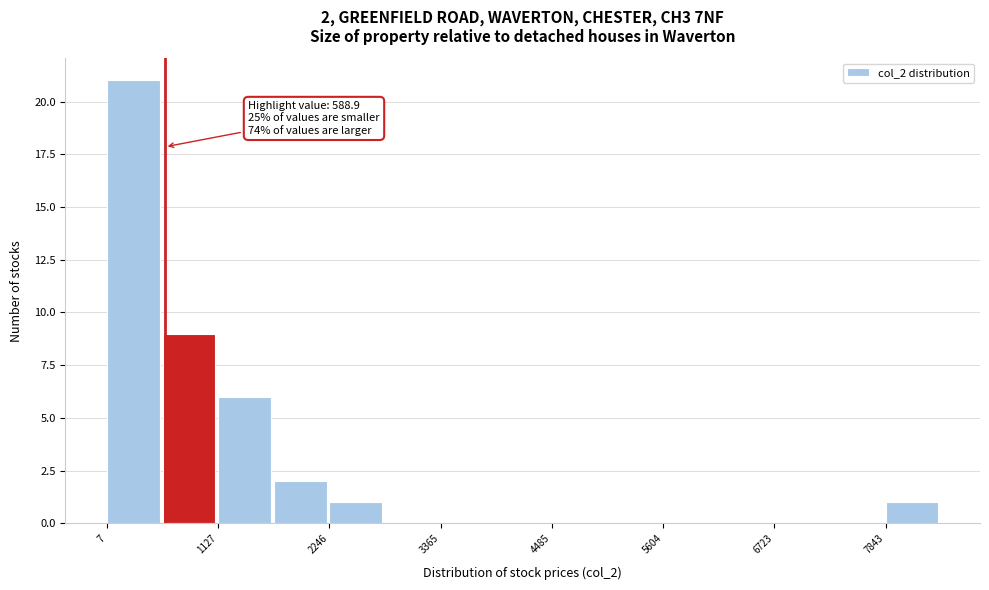

Read against the x-axis, roughly where is the centre of the tallest bar?

200